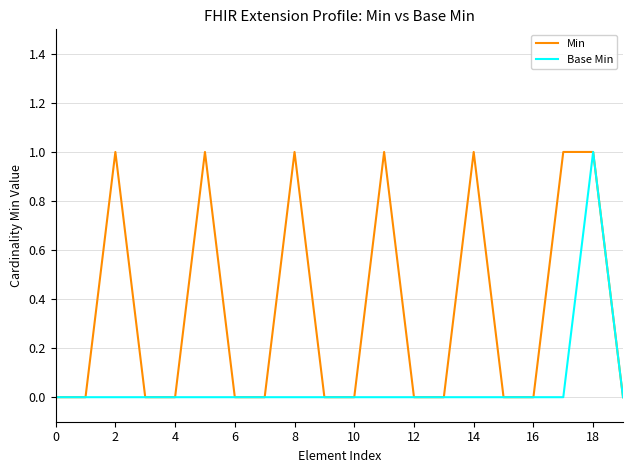

Which series has the largest total across all categories?

Min